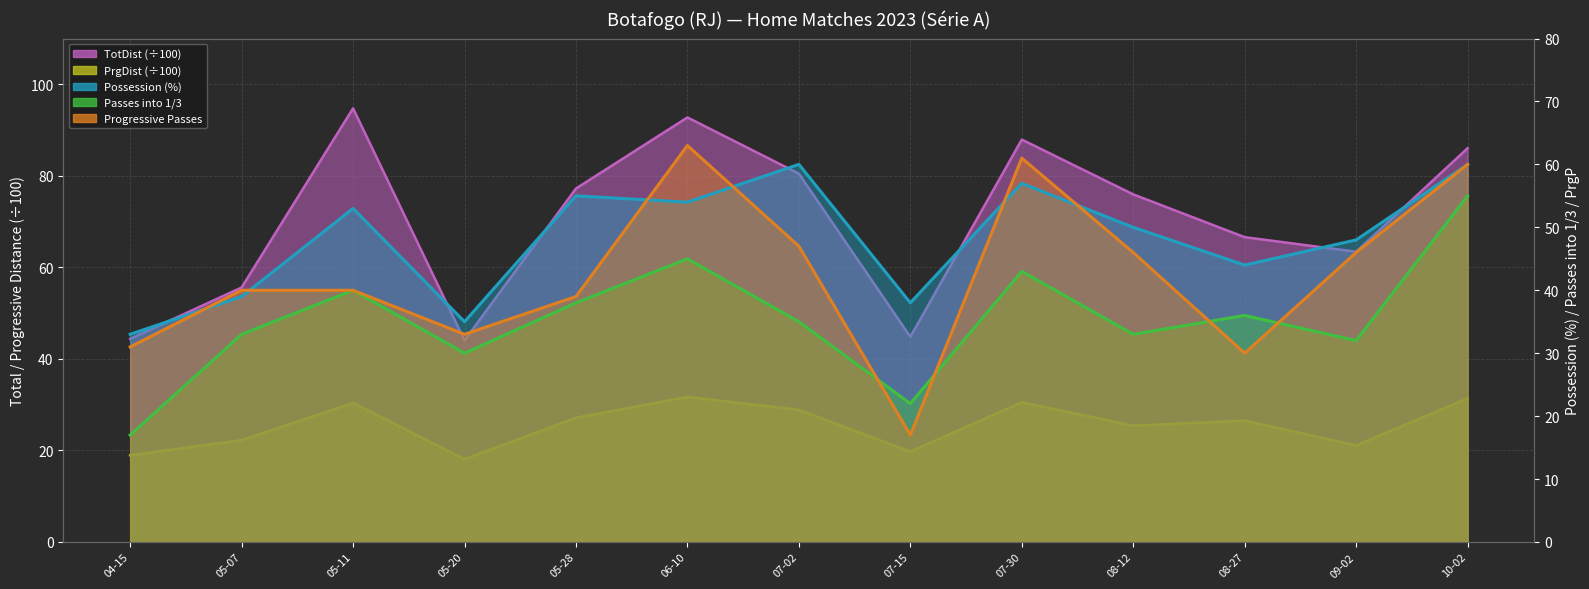

The value of Poss at 07-02 is 60.0. True or false?

True